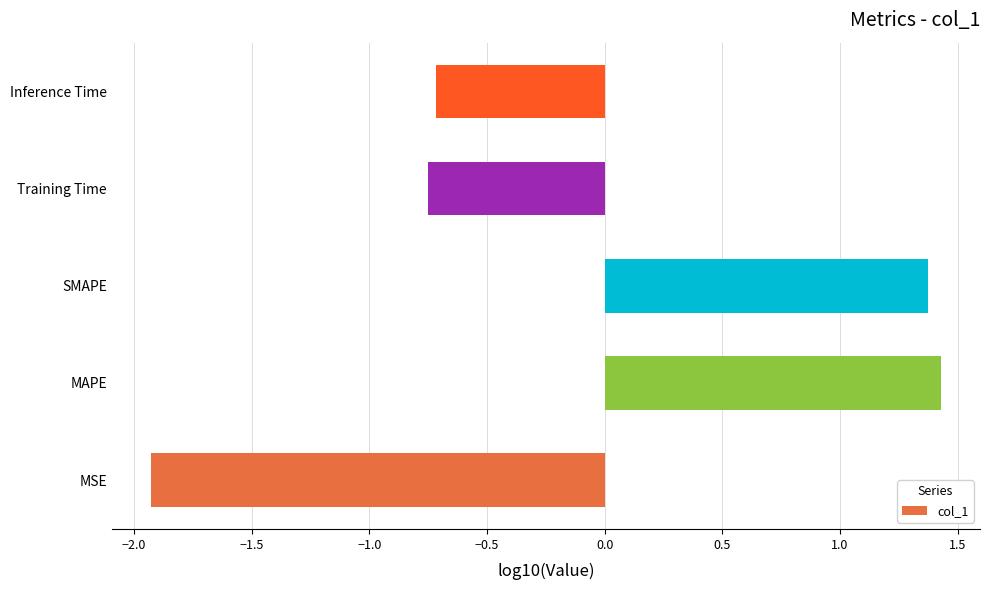

Between MAPE and MSE, which is larger?

MAPE